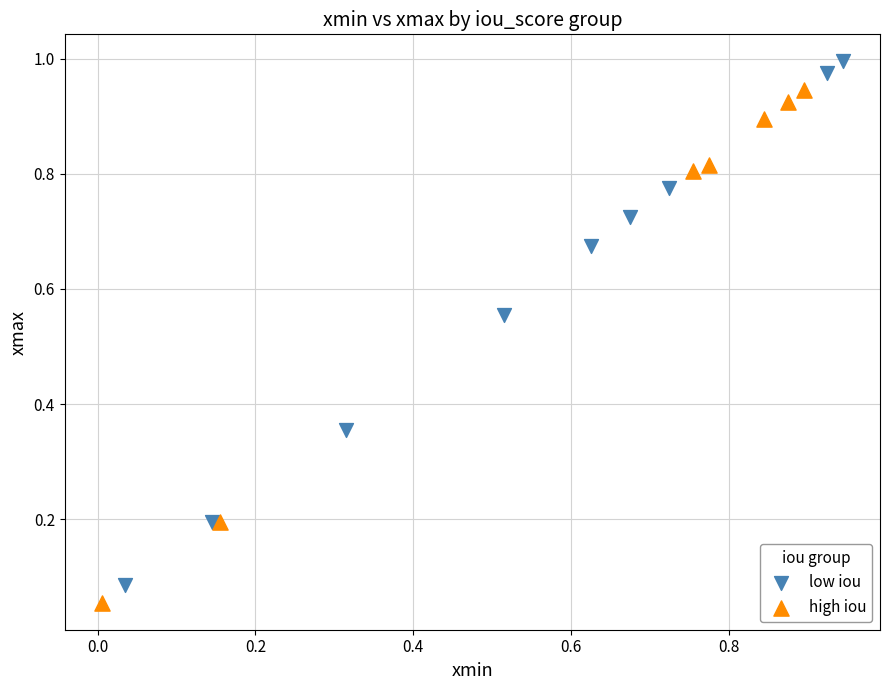

Which series reaches the minimum Y coordinate?

high iou